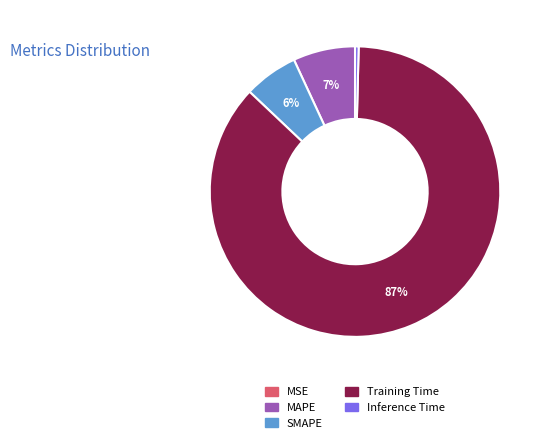

The MAPE slice represents 1% of the pie. True or false?

False